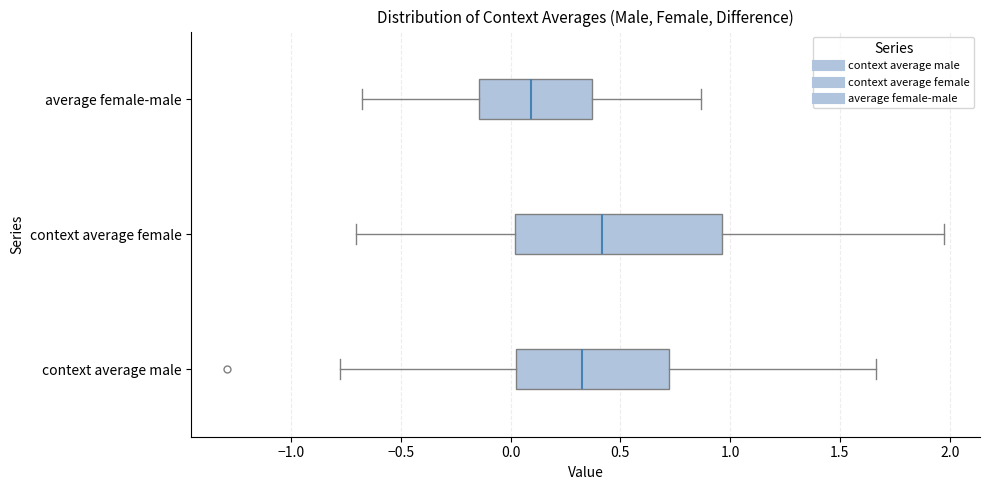

Comparing the boxes themselves (not the whiskers), which one is the widest?

context average female